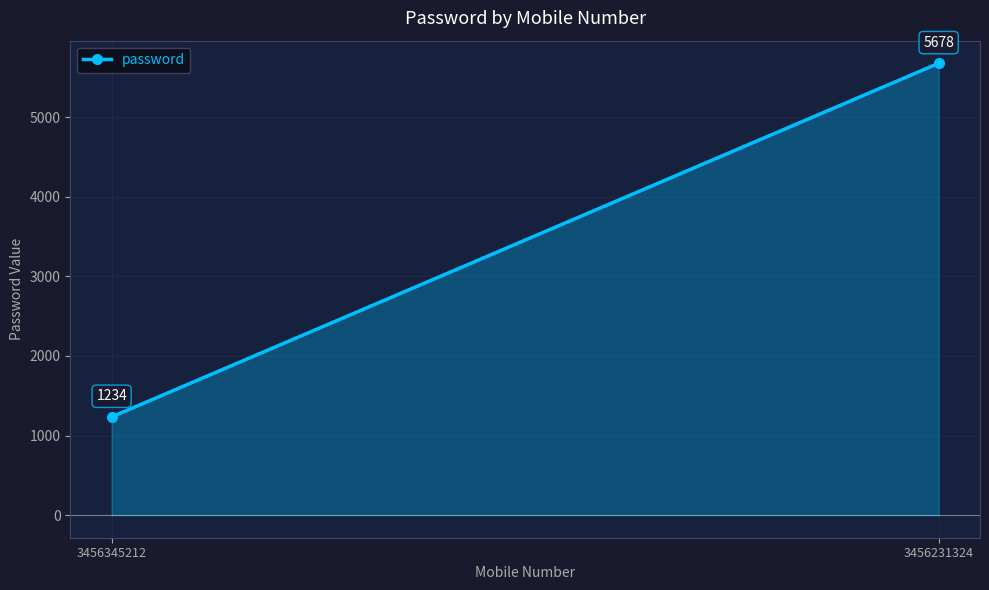

What is the average value?

3456